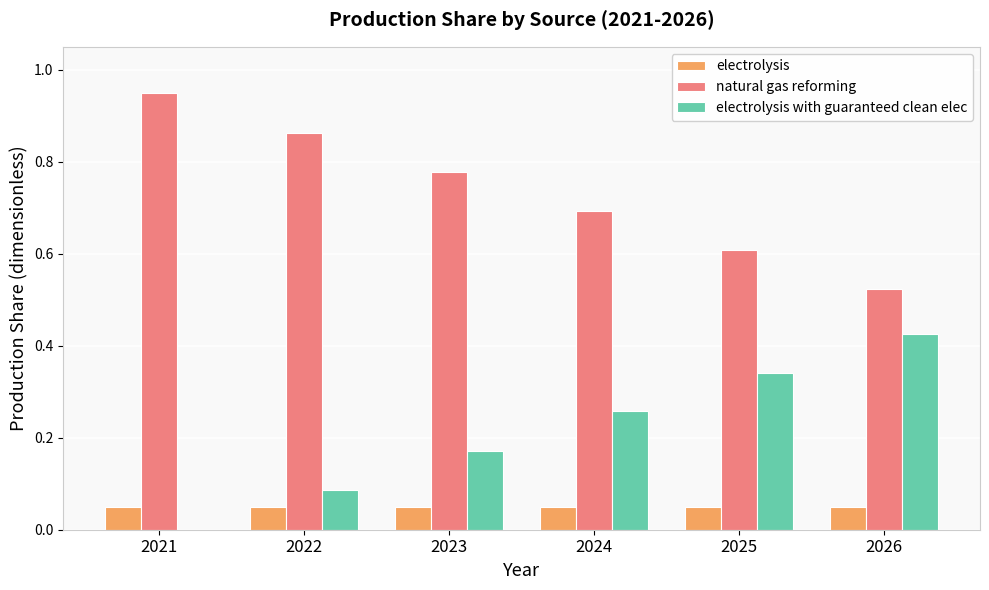

True or false: electrolysis has a value of 0.0 at 2026.

False